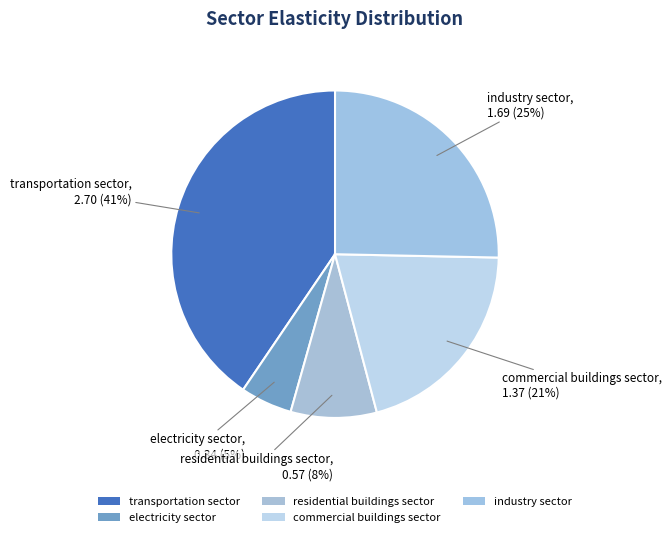

To the nearest percent, what percentage of the pie is commercial buildings sector?

21%